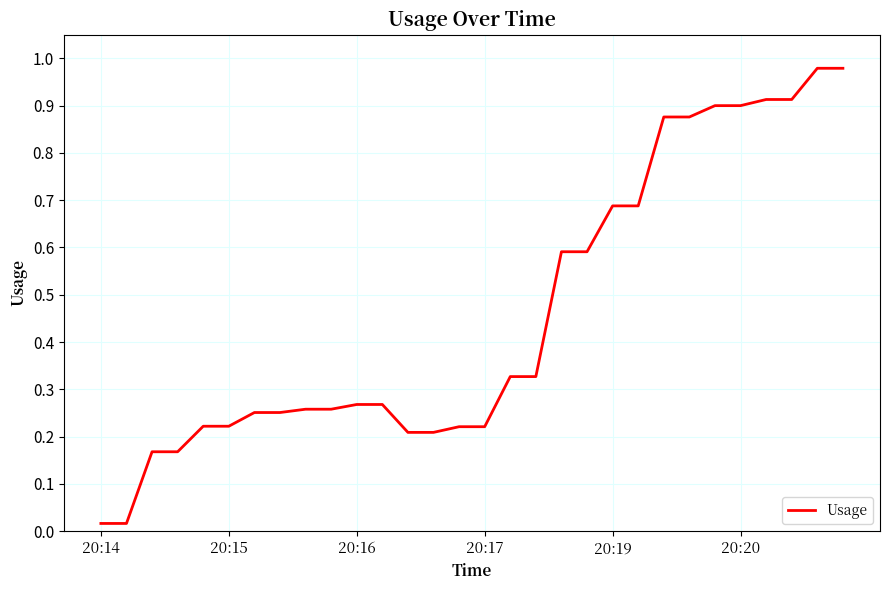

True or false: there are more than 0 points higher than both neighbors.

False